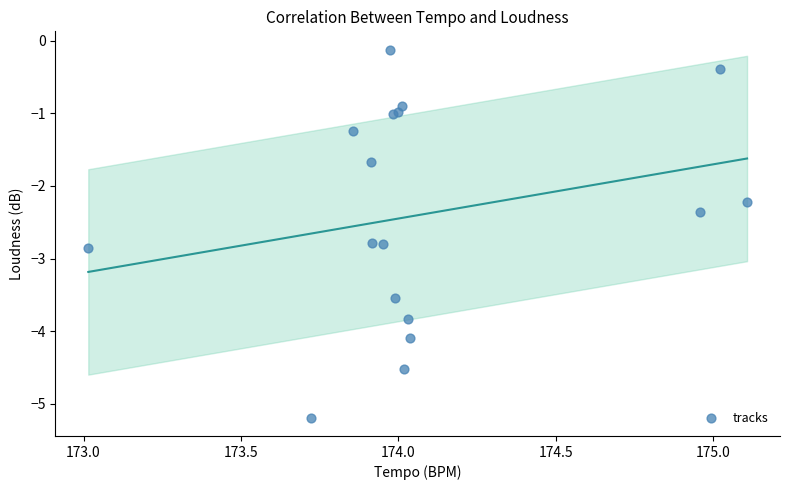

What Y value in the scatter plot is closest to -2?

-2.2